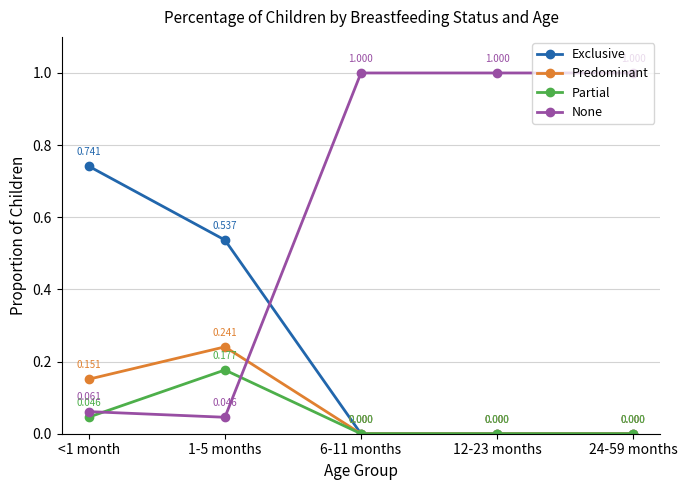

Does the chart have visible grid lines?

Yes